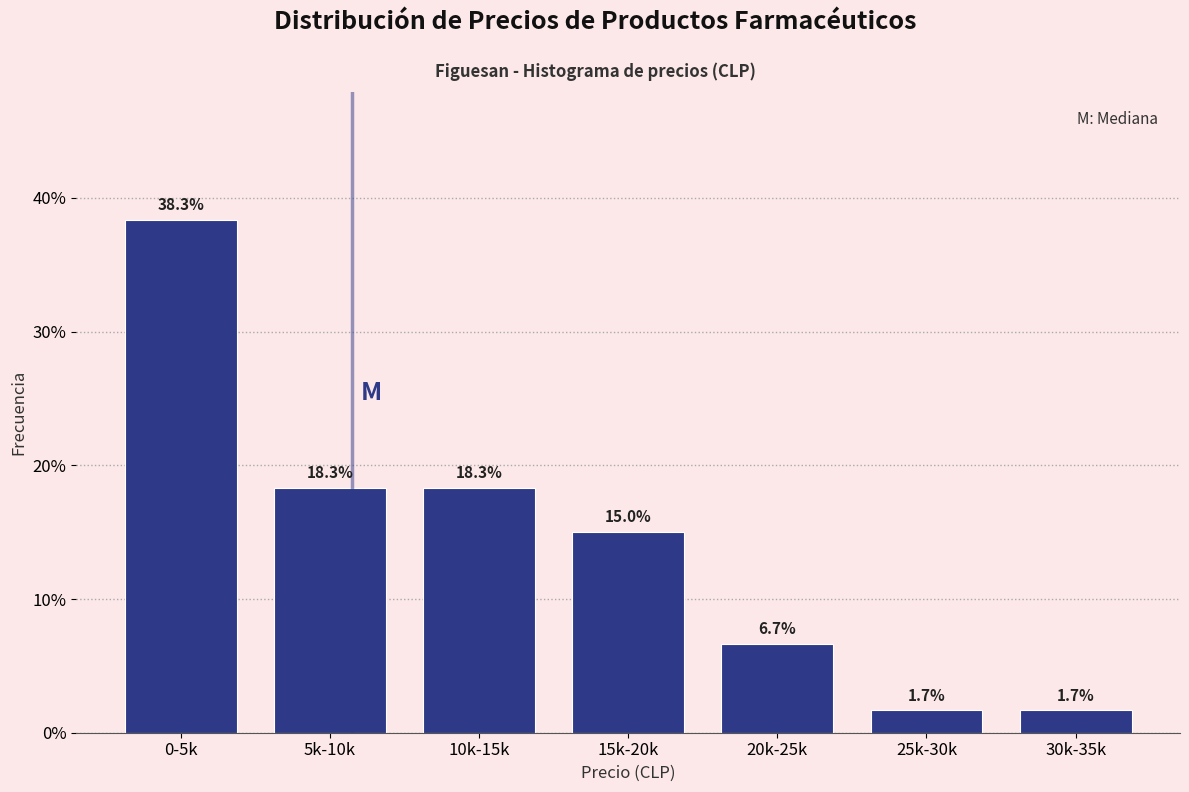

Reading left to right, transcribe all the data shown in this chart.

0-5k=38.3	5k-10k=18.3	10k-15k=18.3	15k-20k=15.0	20k-25k=6.7	25k-30k=1.7	30k-35k=1.7